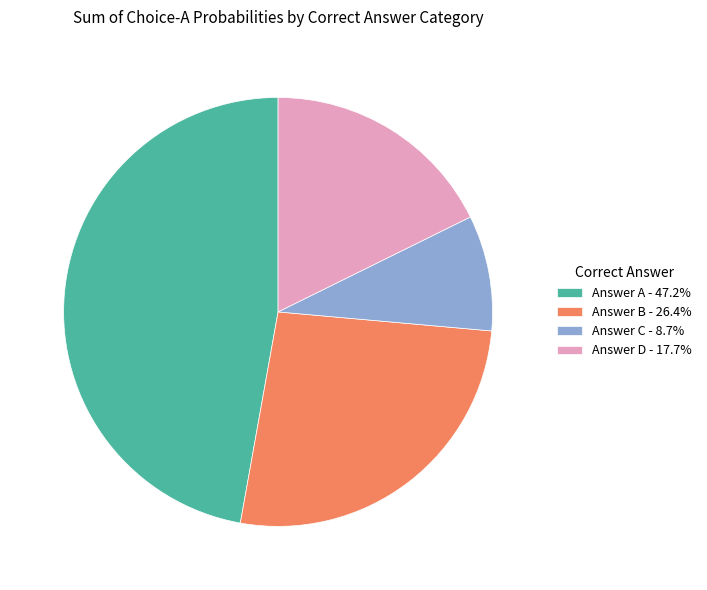

Is there a majority slice in this chart?

No